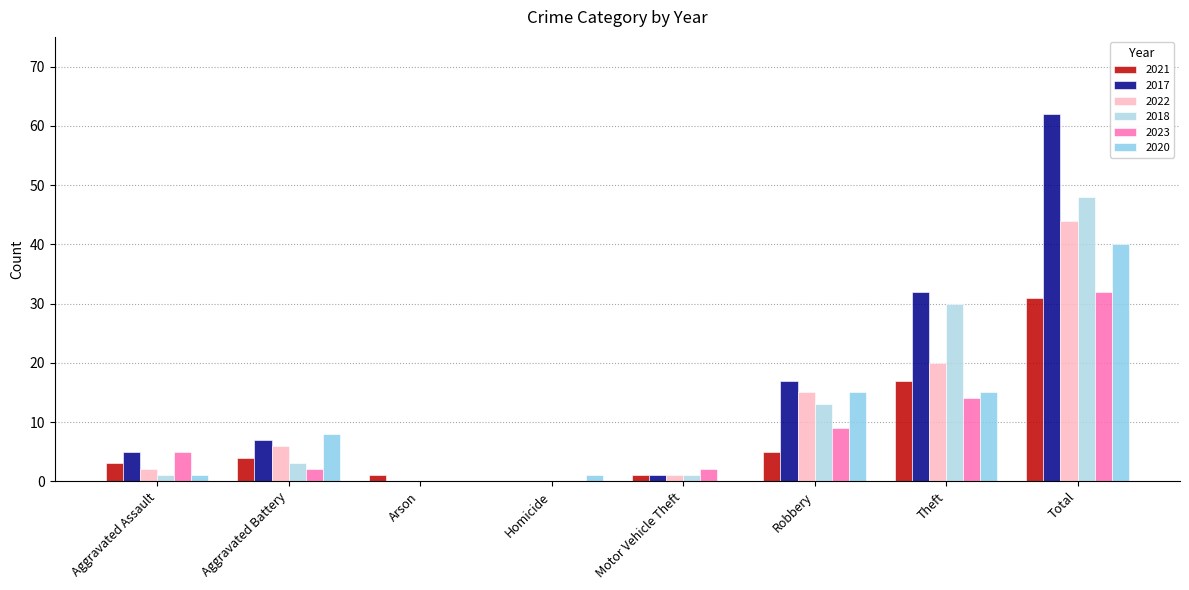

Reading left to right, extract all data points from this chart.

2021: Aggravated Assault=3	Aggravated Battery=4	Arson=1	Homicide=0	Motor Vehicle Theft=1	Robbery=5	Theft=17	Total=31
2017: Aggravated Assault=5	Aggravated Battery=7	Arson=0	Homicide=0	Motor Vehicle Theft=1	Robbery=17	Theft=32	Total=62
2022: Aggravated Assault=2	Aggravated Battery=6	Arson=0	Homicide=0	Motor Vehicle Theft=1	Robbery=15	Theft=20	Total=44
2018: Aggravated Assault=1	Aggravated Battery=3	Arson=0	Homicide=0	Motor Vehicle Theft=1	Robbery=13	Theft=30	Total=48
2023: Aggravated Assault=5	Aggravated Battery=2	Arson=0	Homicide=0	Motor Vehicle Theft=2	Robbery=9	Theft=14	Total=32
2020: Aggravated Assault=1	Aggravated Battery=8	Arson=0	Homicide=1	Motor Vehicle Theft=0	Robbery=15	Theft=15	Total=40